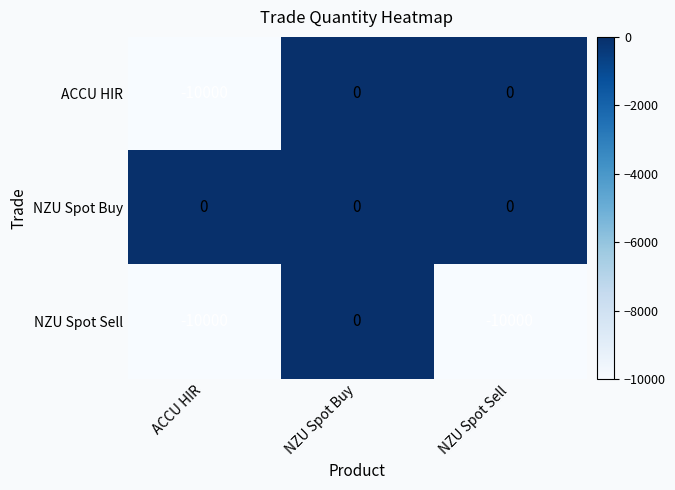

What is the smallest value displayed?

-10000